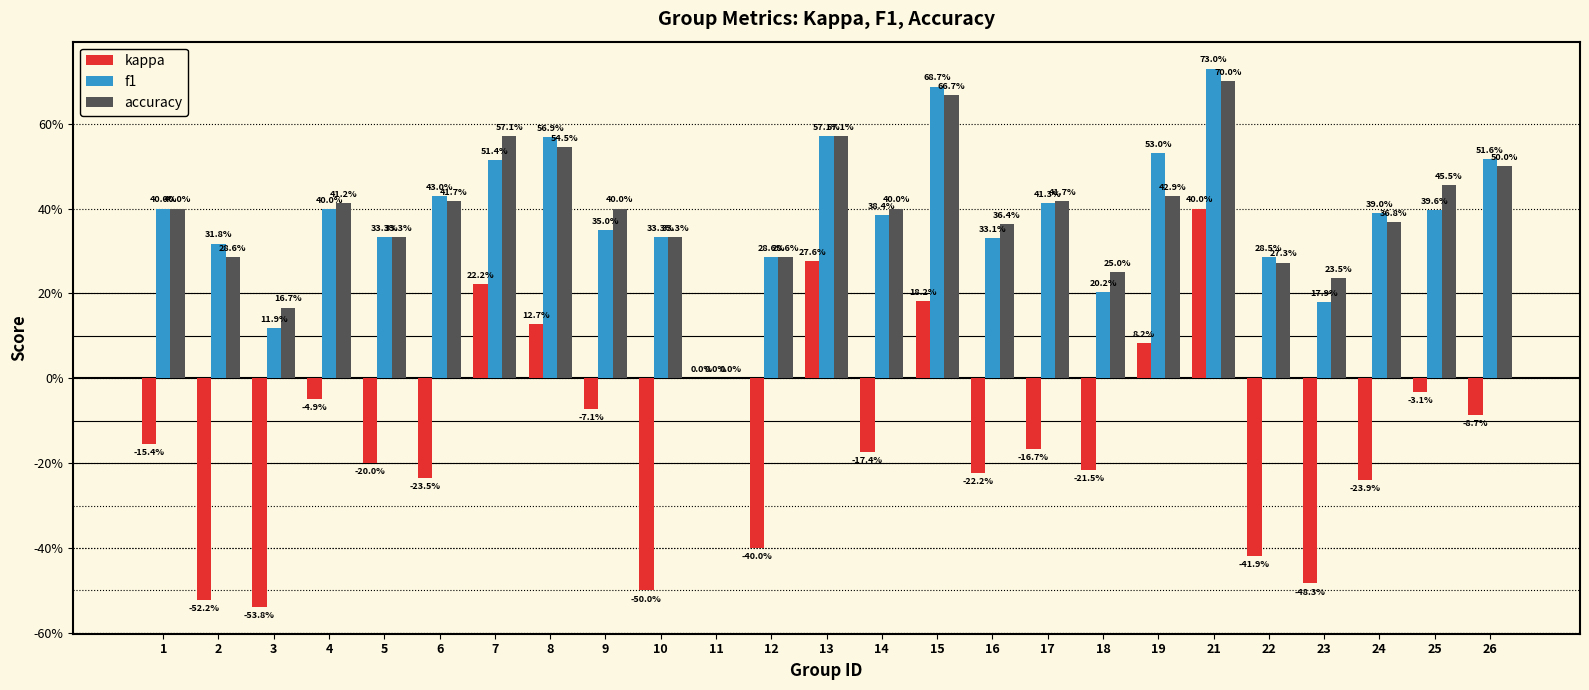

True or false: accuracy has a value of 0.2 at 3.

True